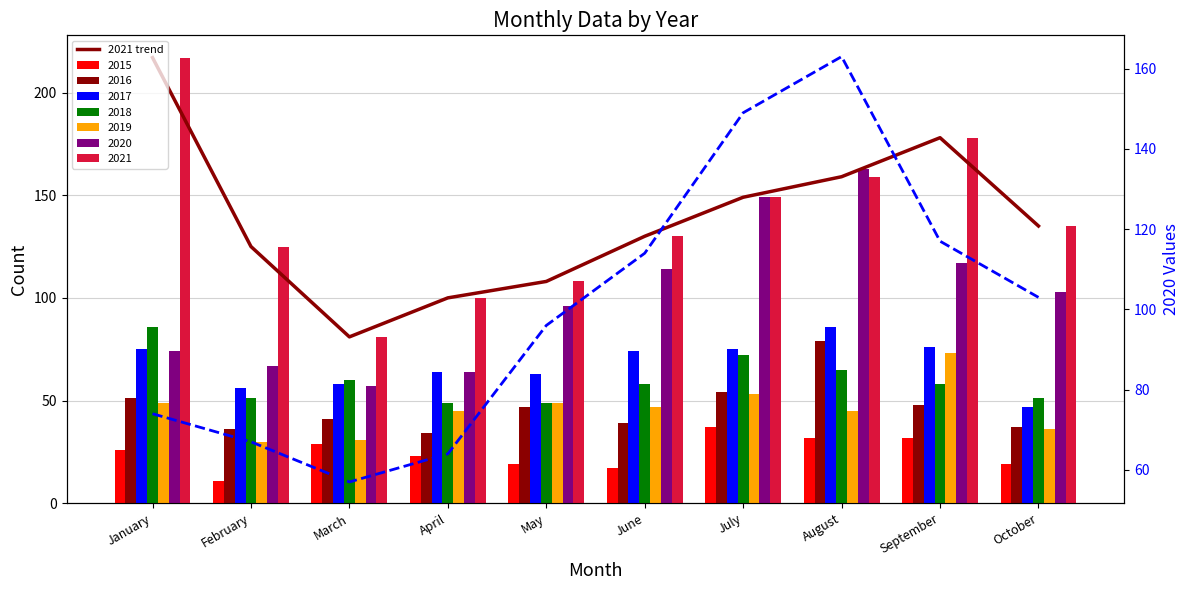

At which category is the sum across all series the highest?

August